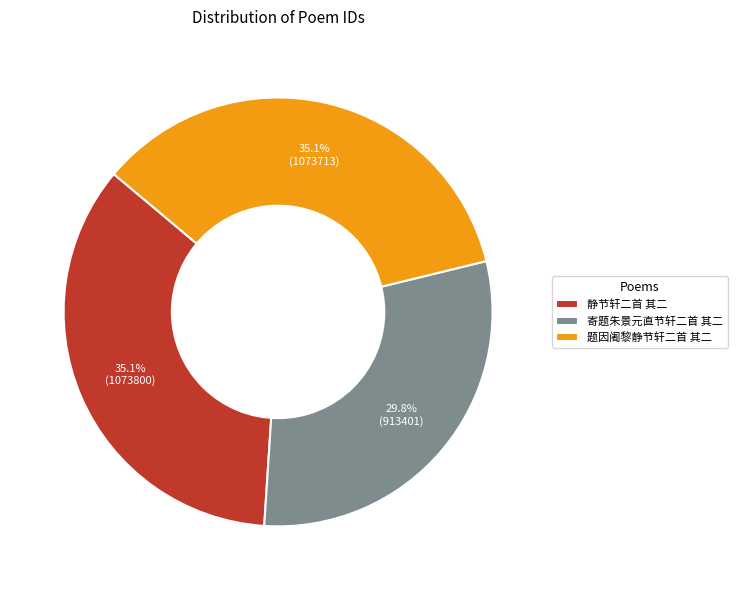

The 寄题朱景元直节轩二首 其二 slice represents 30% of the pie. True or false?

True